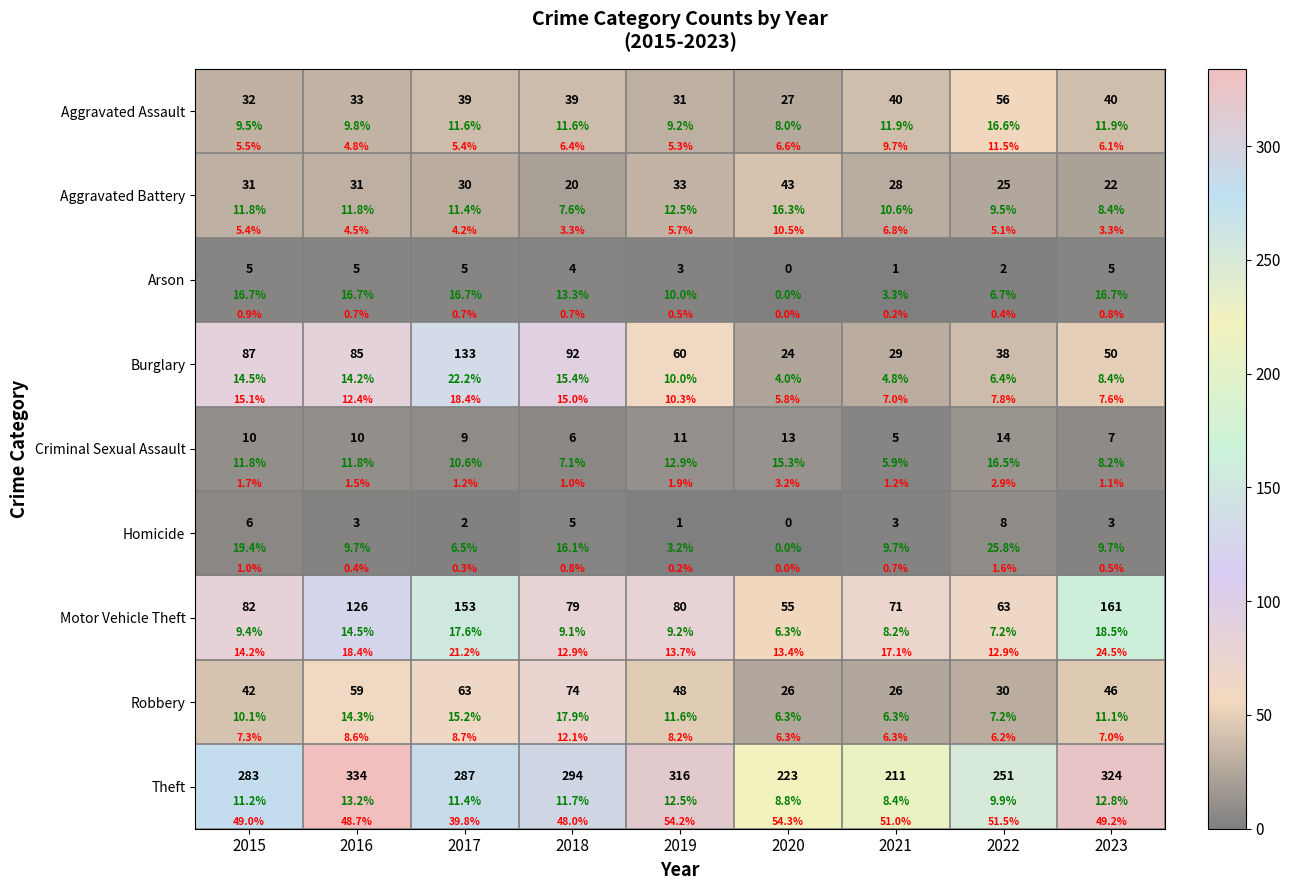

Read the Motor Vehicle Theft value at 2018, to the nearest 50.

100